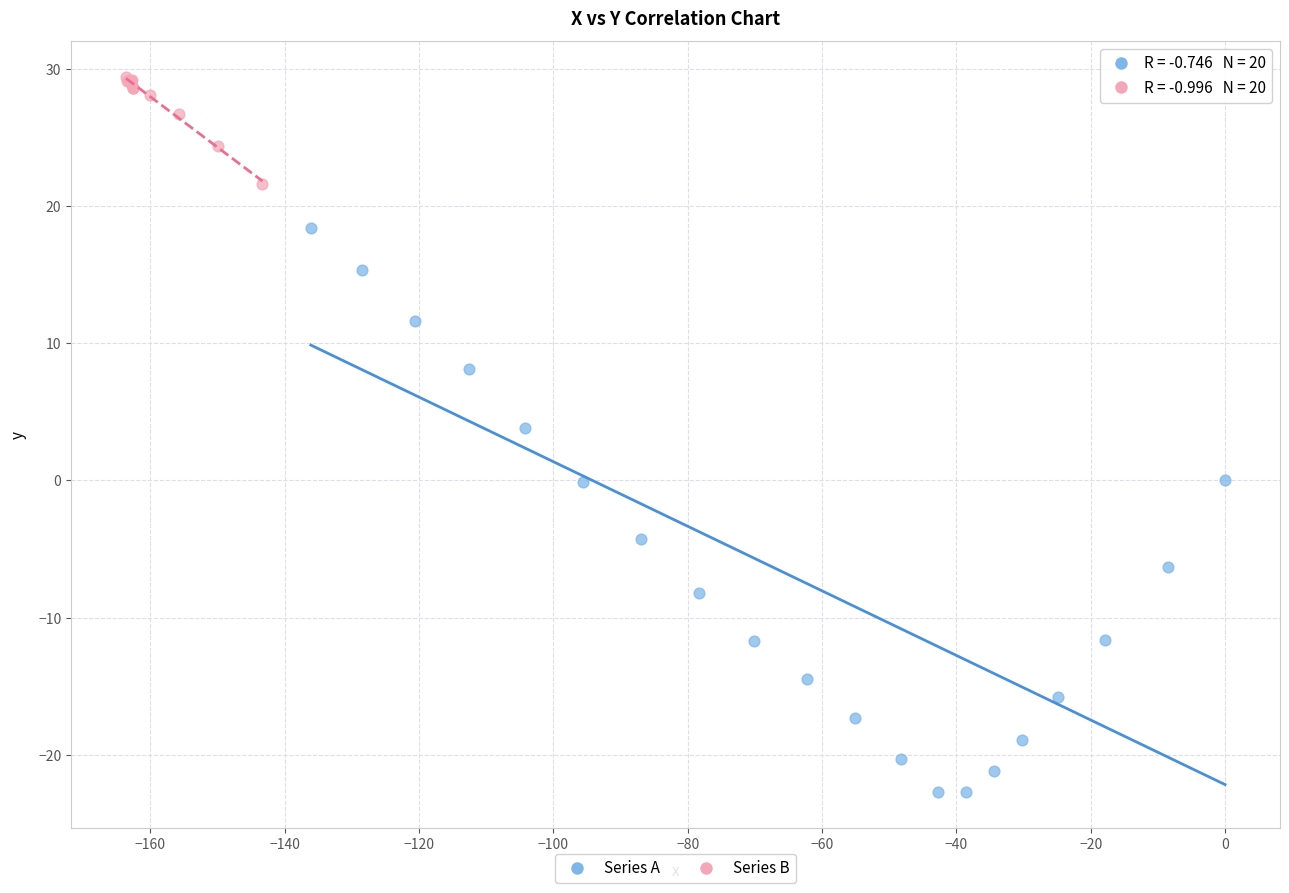

Which series contains the highest Y value?

Series B